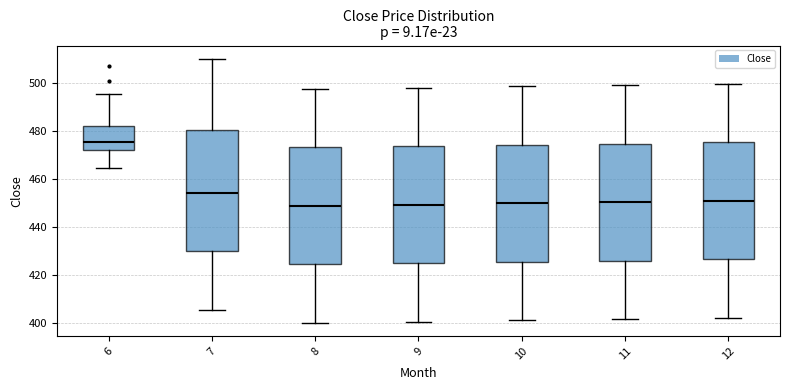

Where is the upper edge of the box at x = 12 on the y-axis? The values are not printed on the chart, so give them approximately, as read against the axis.

476